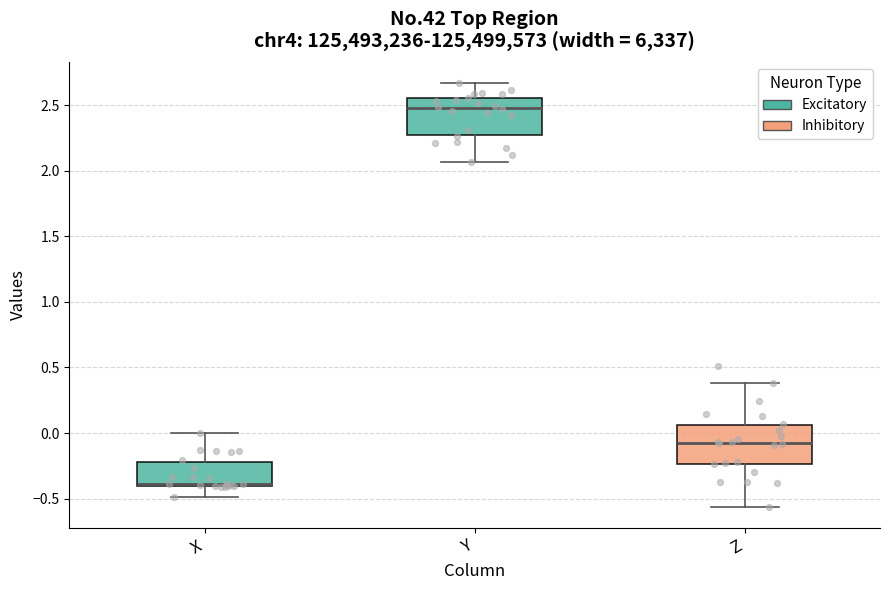

Where is the upper edge of the box for Z on the y-axis? The values are not printed on the chart, so give them approximately, as read against the axis.

0.05